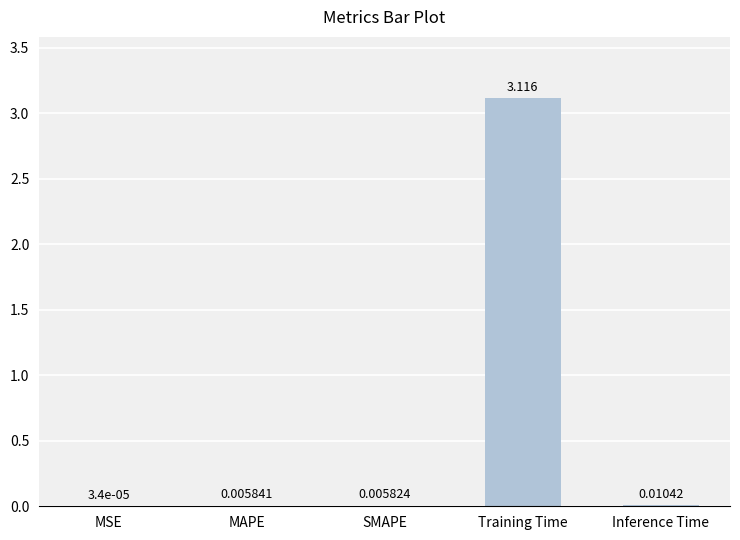

Between MAPE and Training Time, which is larger?

Training Time